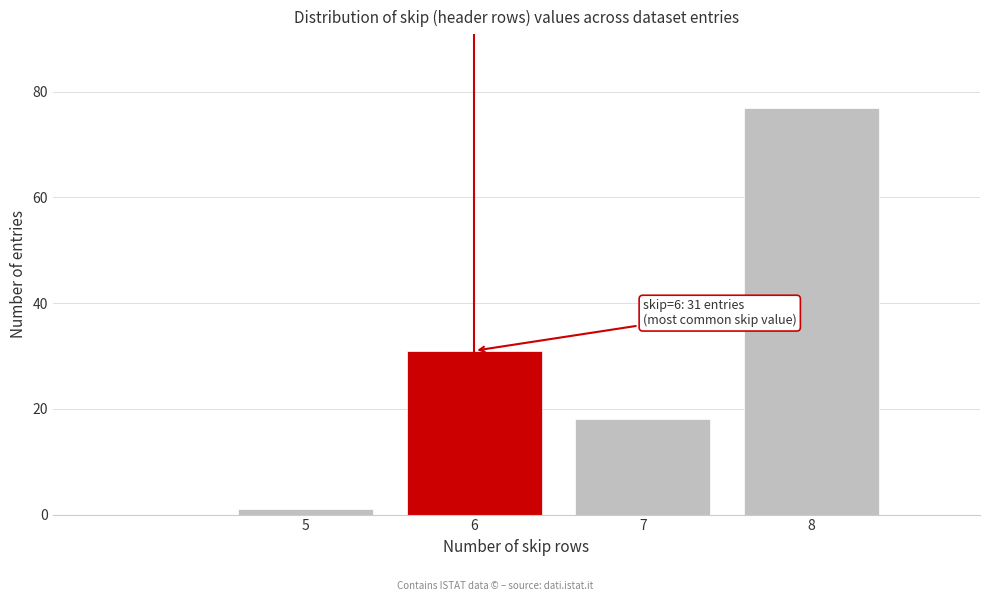

Reading right to left, extract all data points from this chart.

8=77	7=18	6=31	5=1